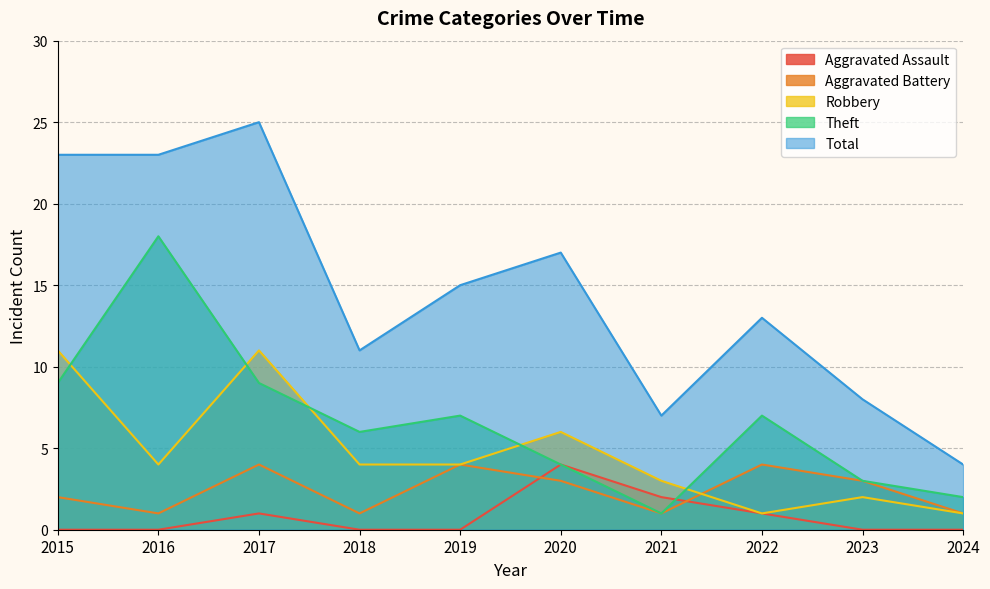

What is the maximum value shown in the chart?

25